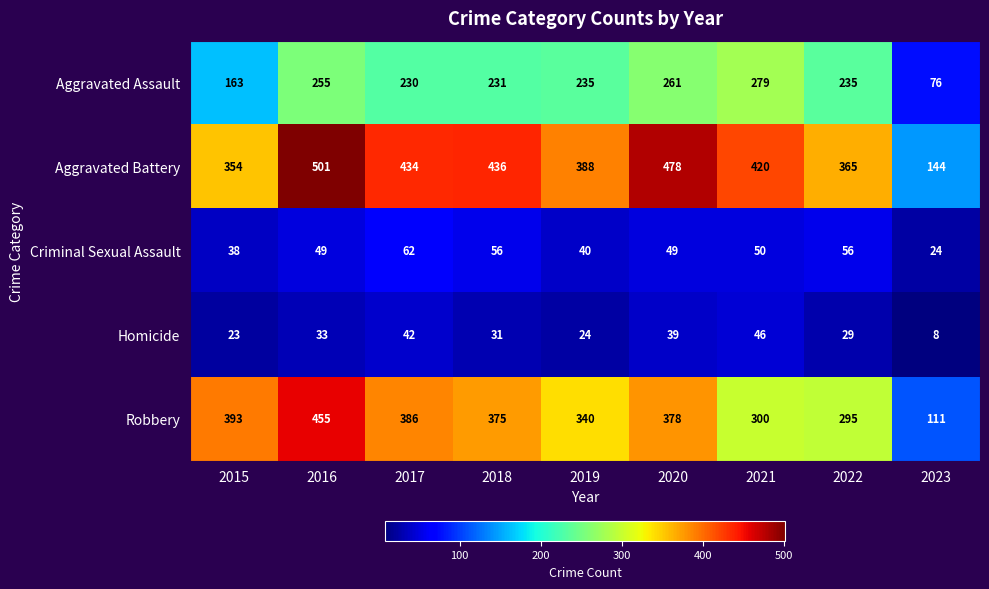

What is the difference between the Aggravated Battery values at 2015 and 2023?

210